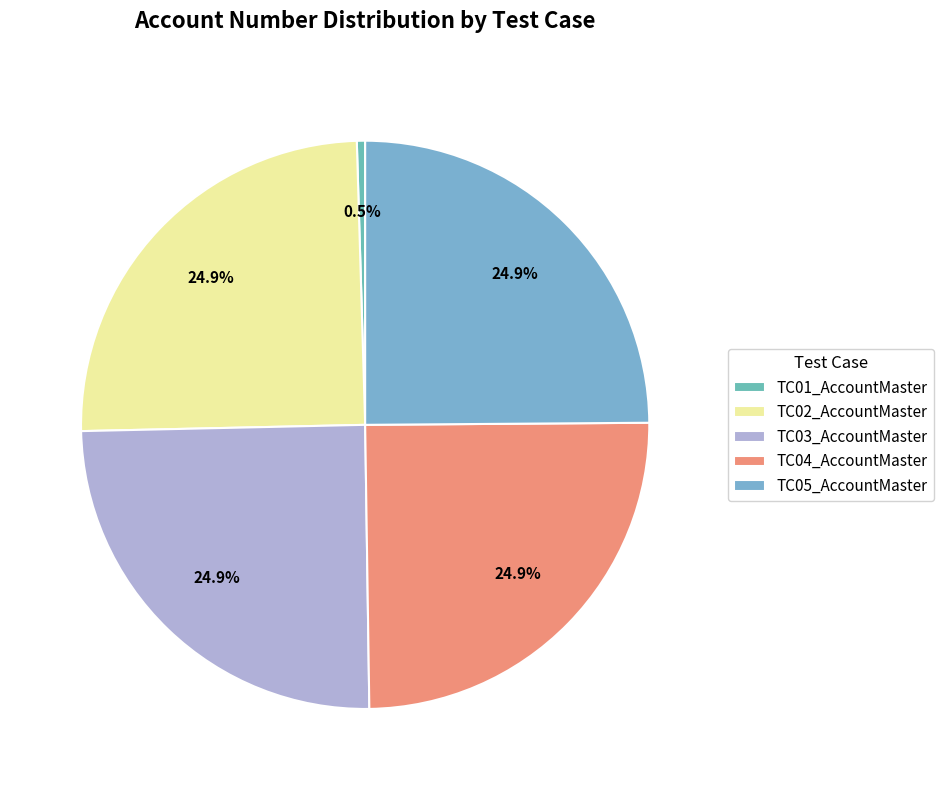

True or false: TC05_AccountMaster accounts for 25% of the total.

True